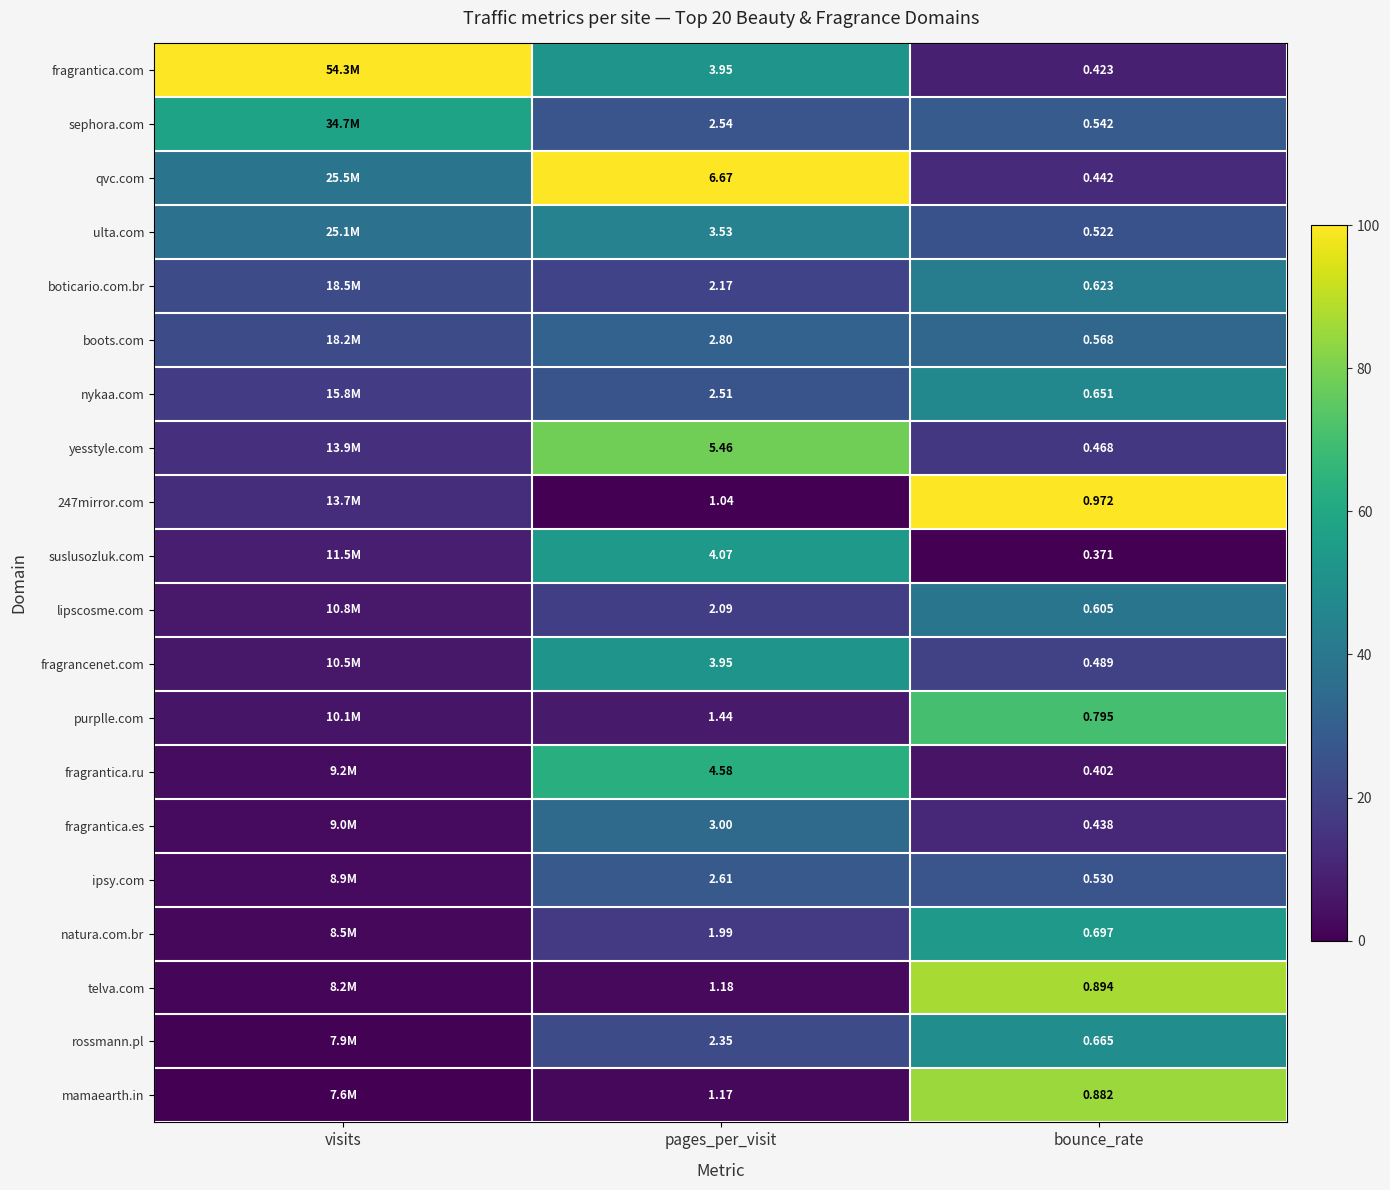

Between pages_per_visit and bounce_rate, which series saw the biggest shift?

qvc.com